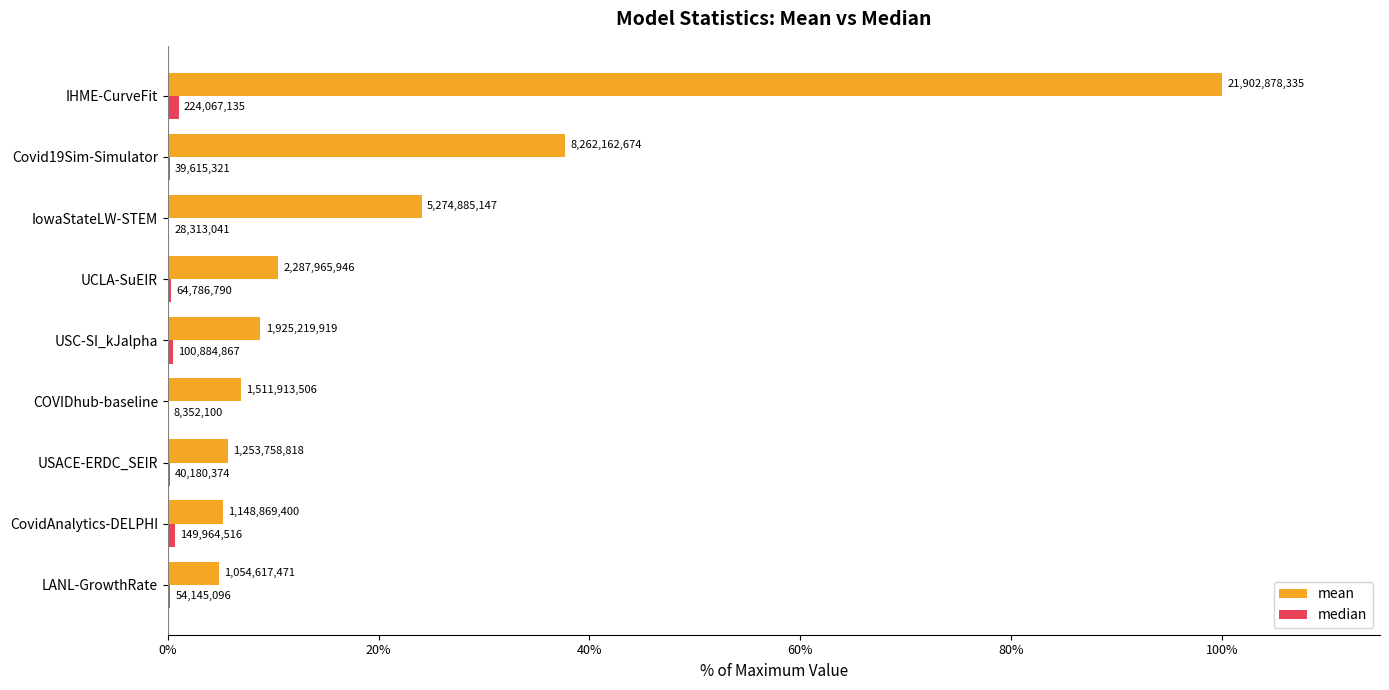

Which series has the largest range (max minus min)?

mean